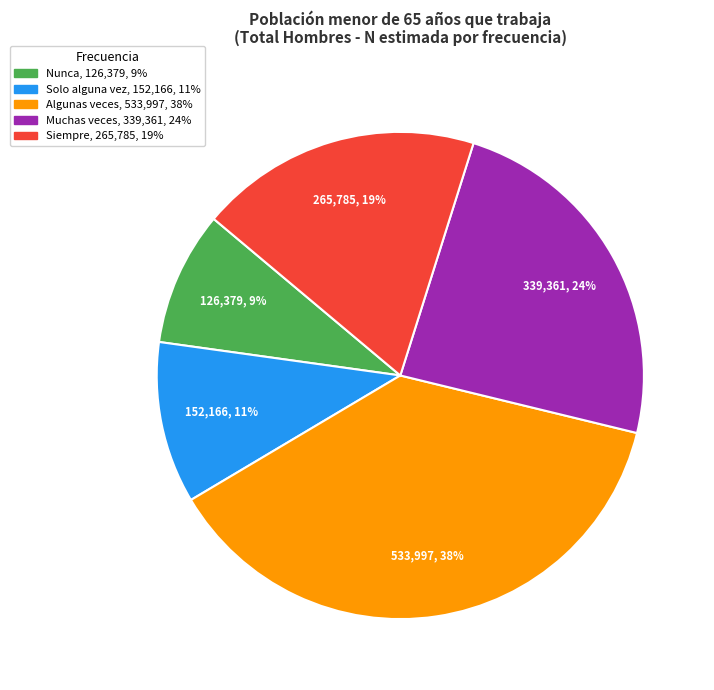

Does any single category account for the majority?

No